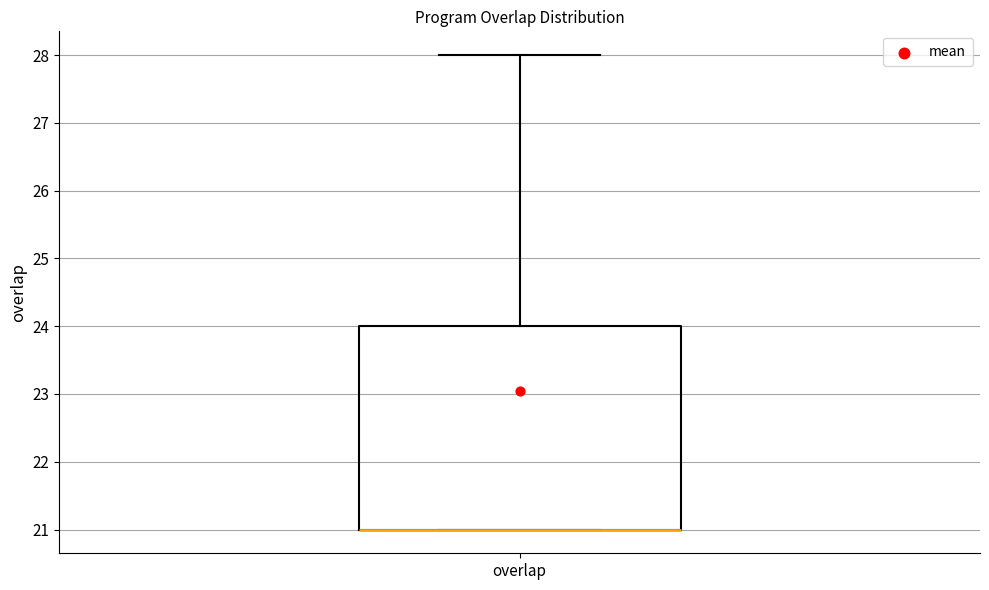

Transcribe this box plot: give where the median line is, the range the box spans, and where the two whiskers end, as read against the y-axis. The values are not printed on the chart, so give them approximately, as read against the axis.

median 21 (drawn on the box's lower edge), box 21 to 24, whiskers 21 to 28